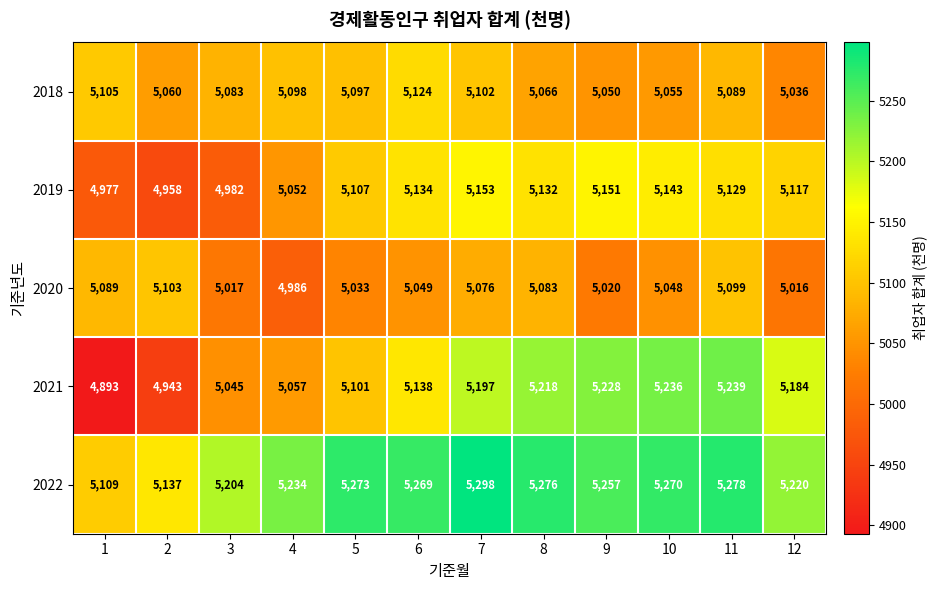

What is the minimum value for 2022?

5109